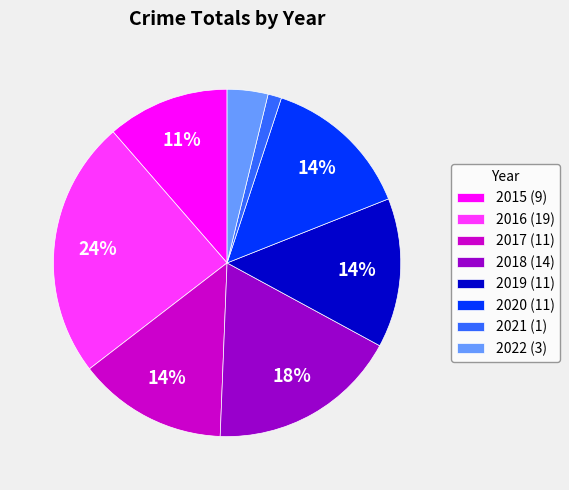

Is it true that 2022 is 4% of the pie?

True